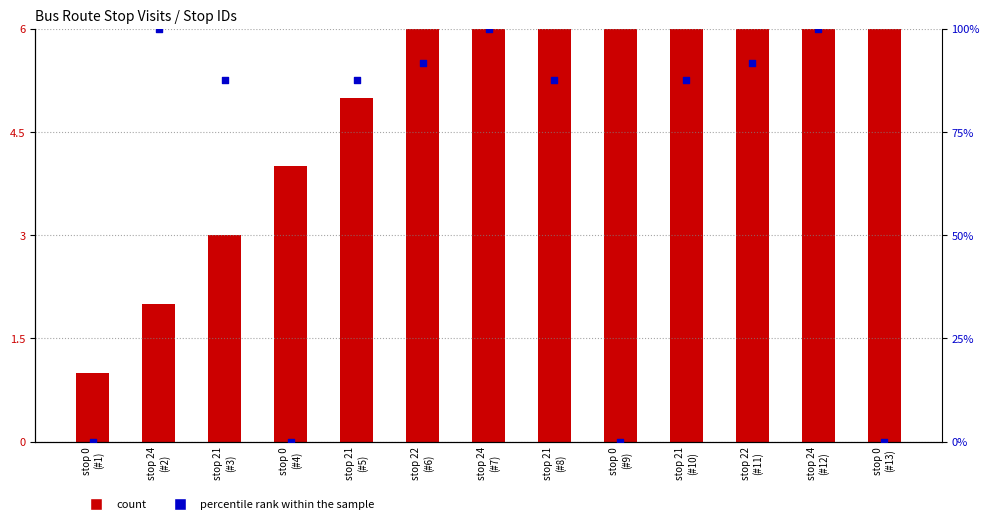

Which series reaches the minimum Y coordinate?

percentile rank within the sample